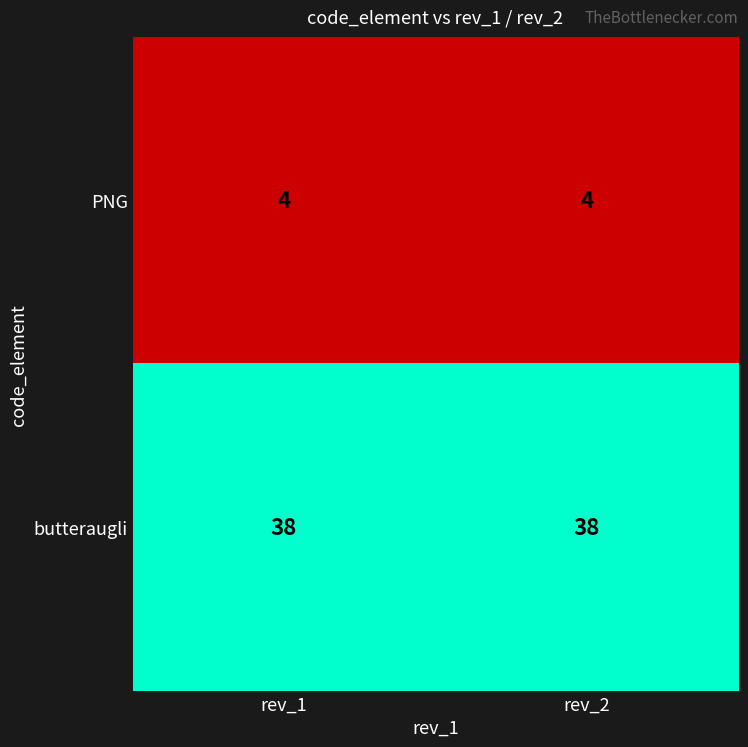

What is the average value of the PNG series?

4